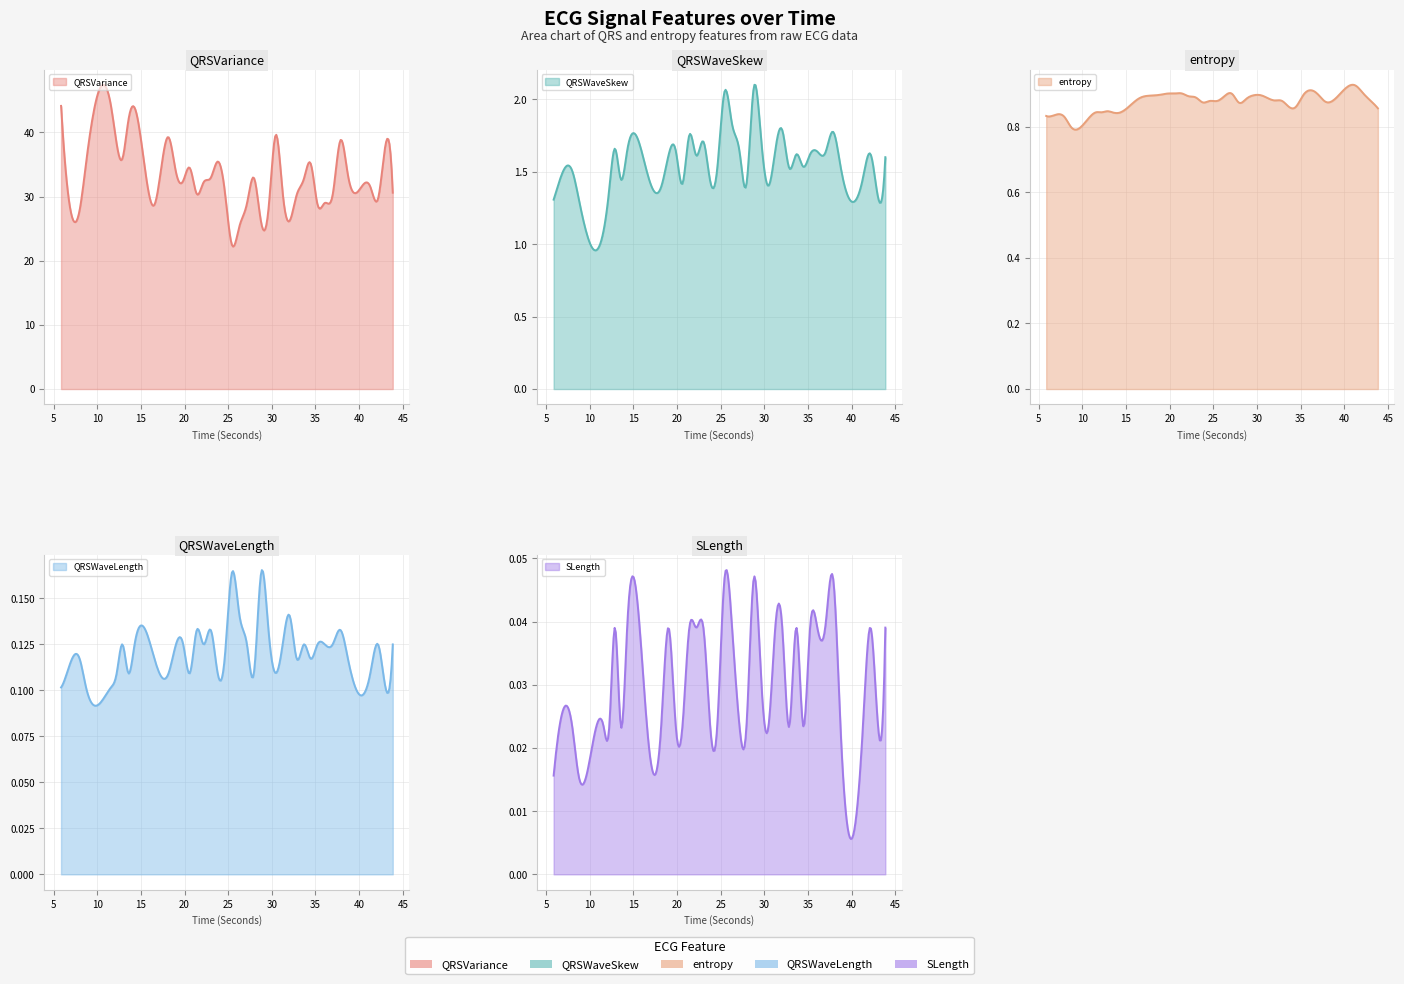

The QRSWaveSkew_ECG series shows 0.6 at 11.5703125. True or false?

False